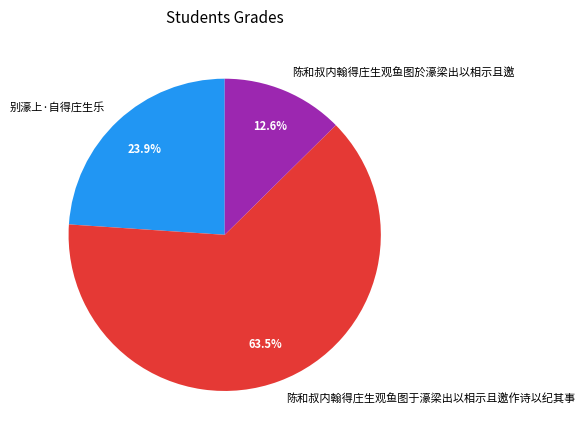

Does 别濠上·自得庄生乐 account for over 50% of the chart?

No